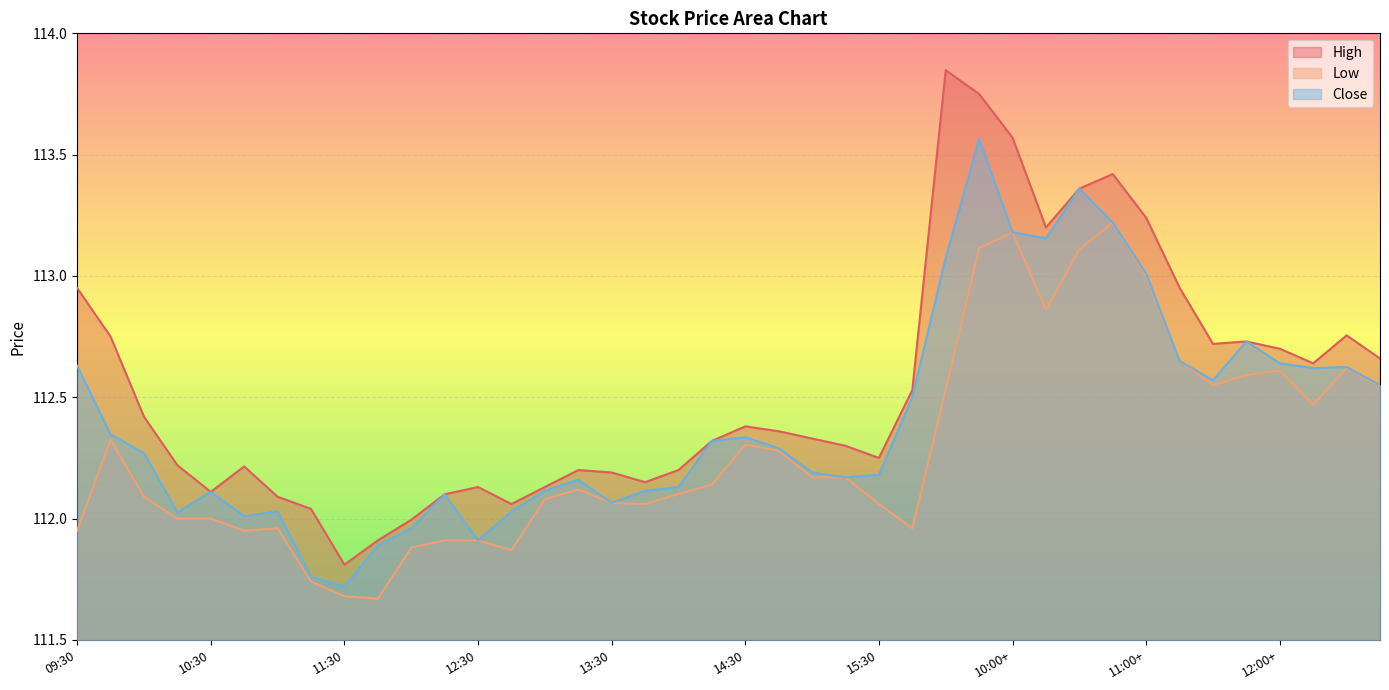

What is the difference between the maximum and minimum values in the Close series?

1.8